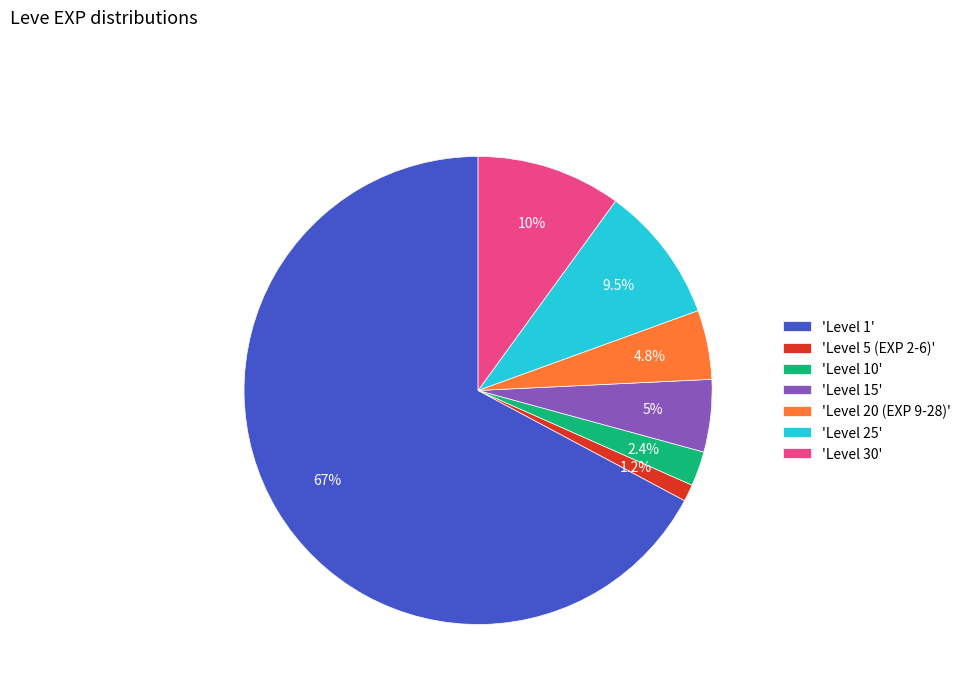

How much of the chart is everything except 'Level 5 (EXP 2-6)'?

98.8%